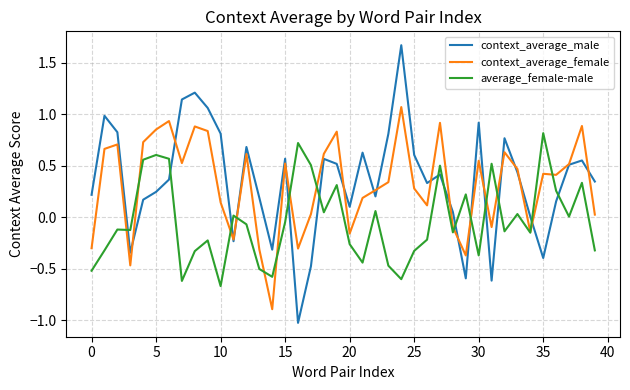

How many intersections are there between context_average_male and average_female-male?

14